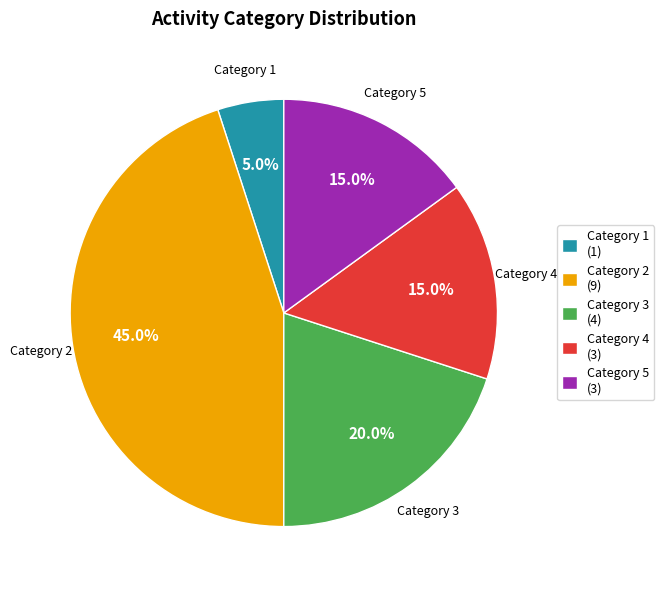

Does Category 5 (3) account for over 50% of the chart?

No